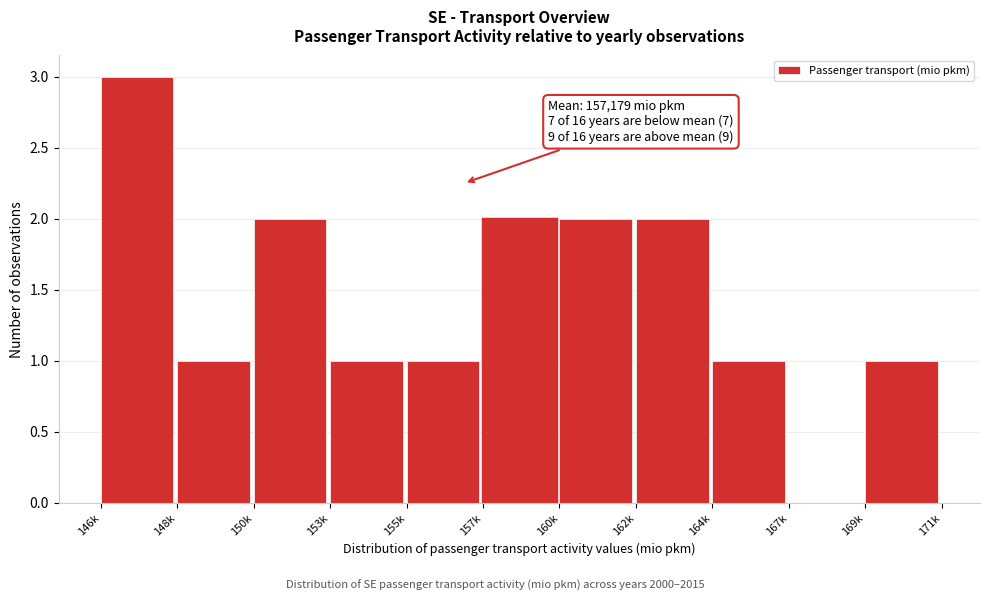

Reading right to left, transcribe all the data shown in this chart.

169k=1	167k=0	164k=1	162k=2	160k=2	157k=2	155k=1	153k=1	150k=2	148k=1	146k=3